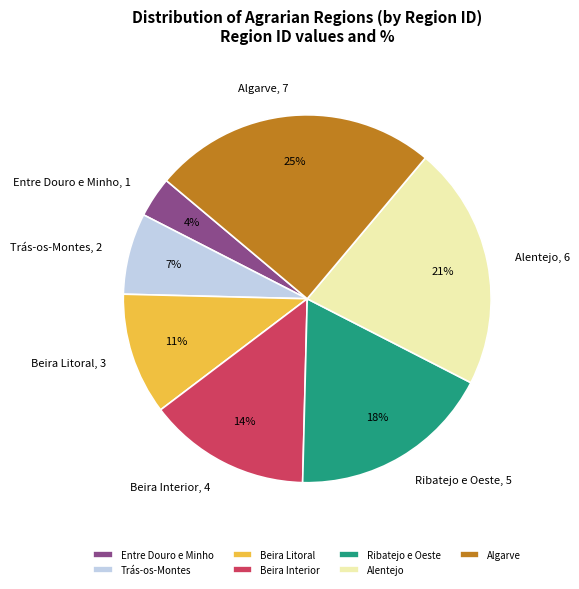

To the nearest percent, what is the difference between the Algarve and Beira Litoral slice percentages?

14%